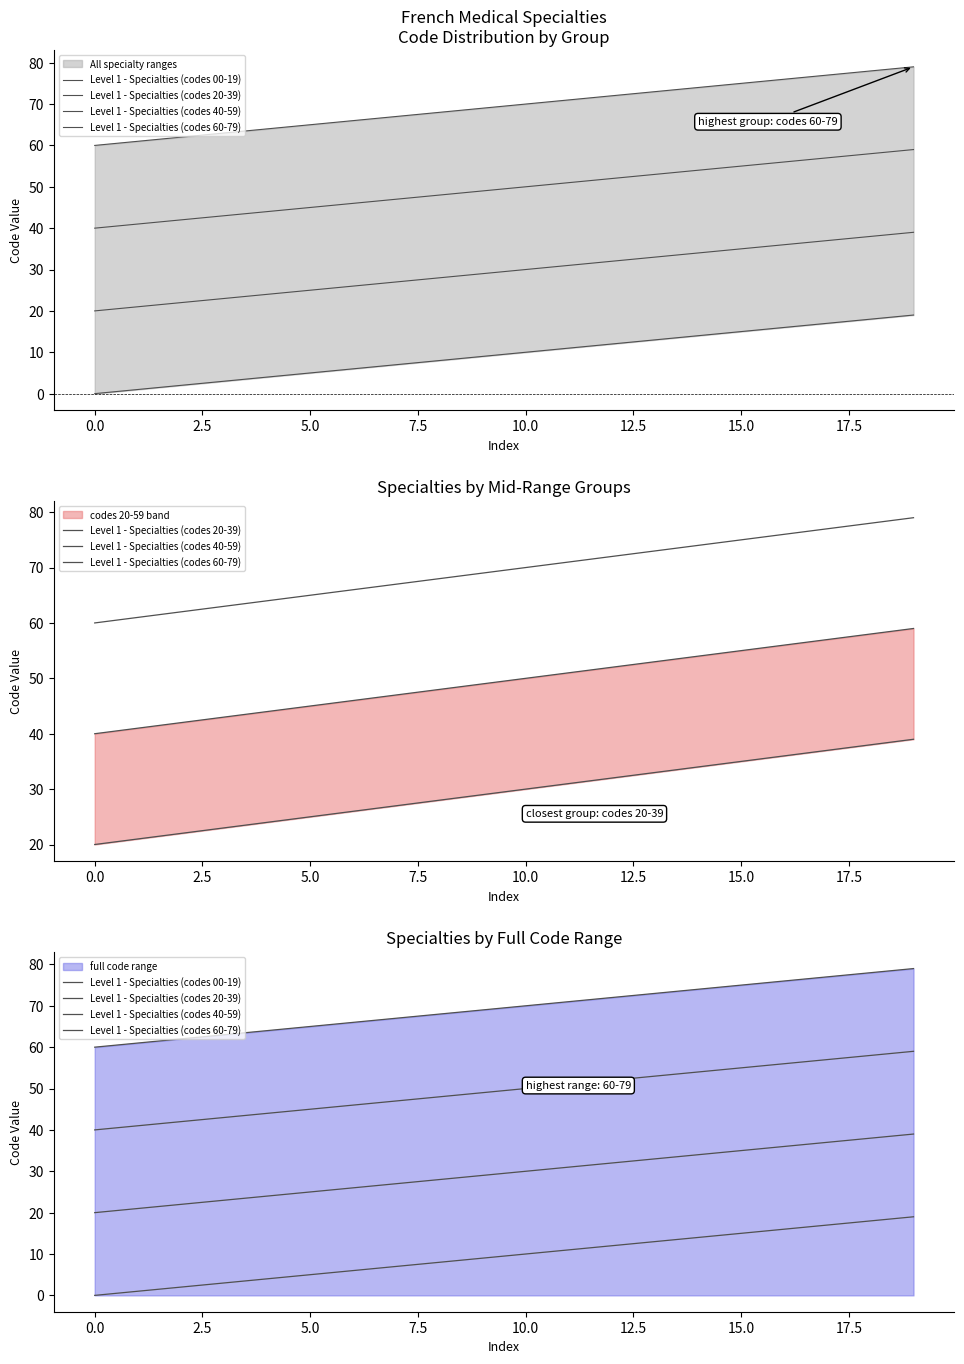

Which has a higher value, 0.0 or 2.5?

2.5